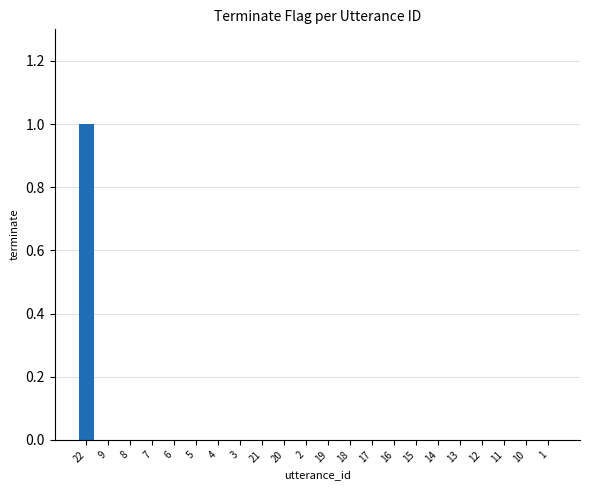

How many data points does each series have?

22